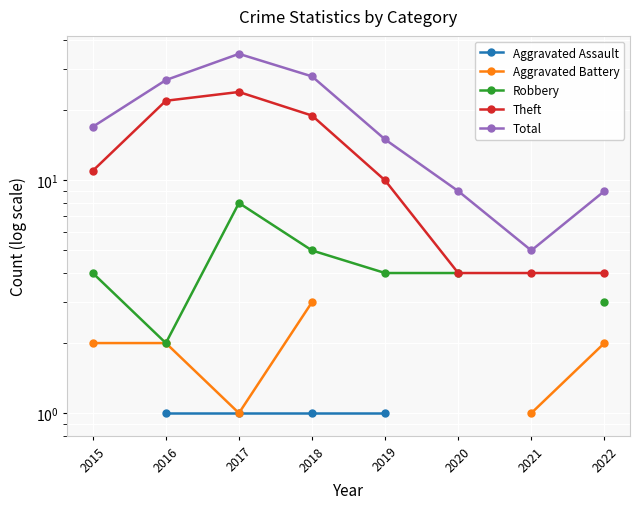

How many interior local valleys does the Robbery series have?

1